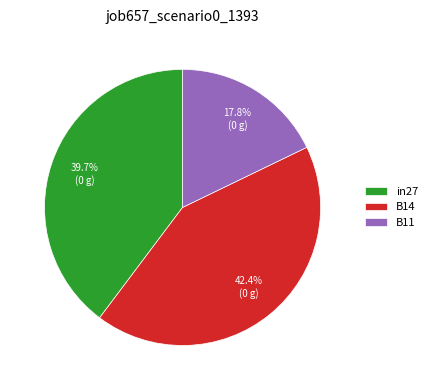

How many segments does this pie chart have?

3